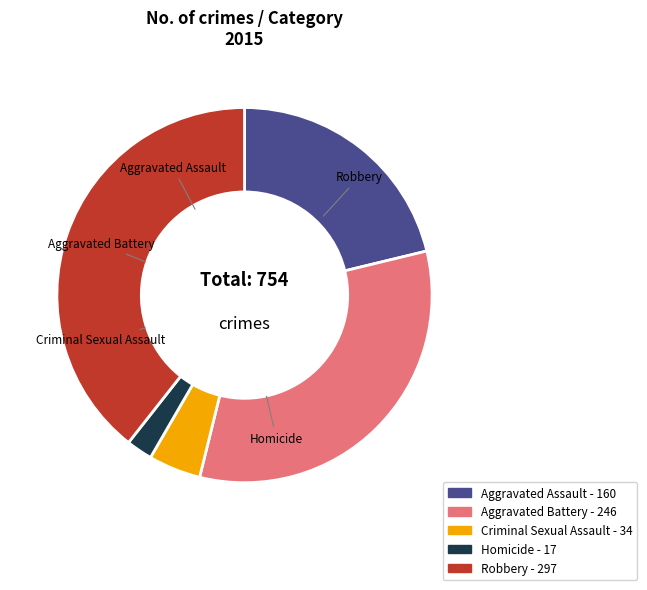

To the nearest percent, what is the combined percentage of Homicide and Aggravated Assault?

23%